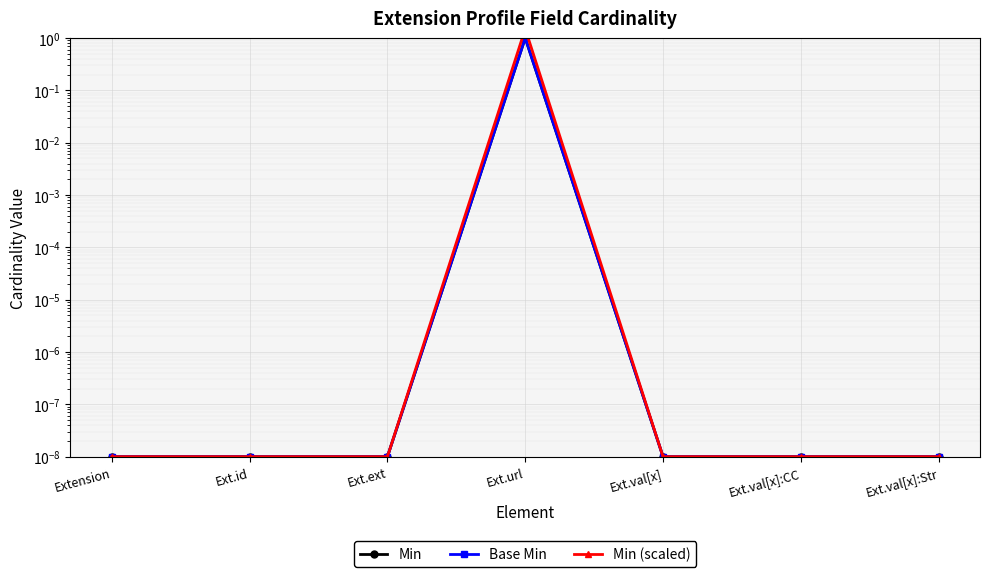

What is the difference between the maximum and second lowest values in the Base Min series?

1.0